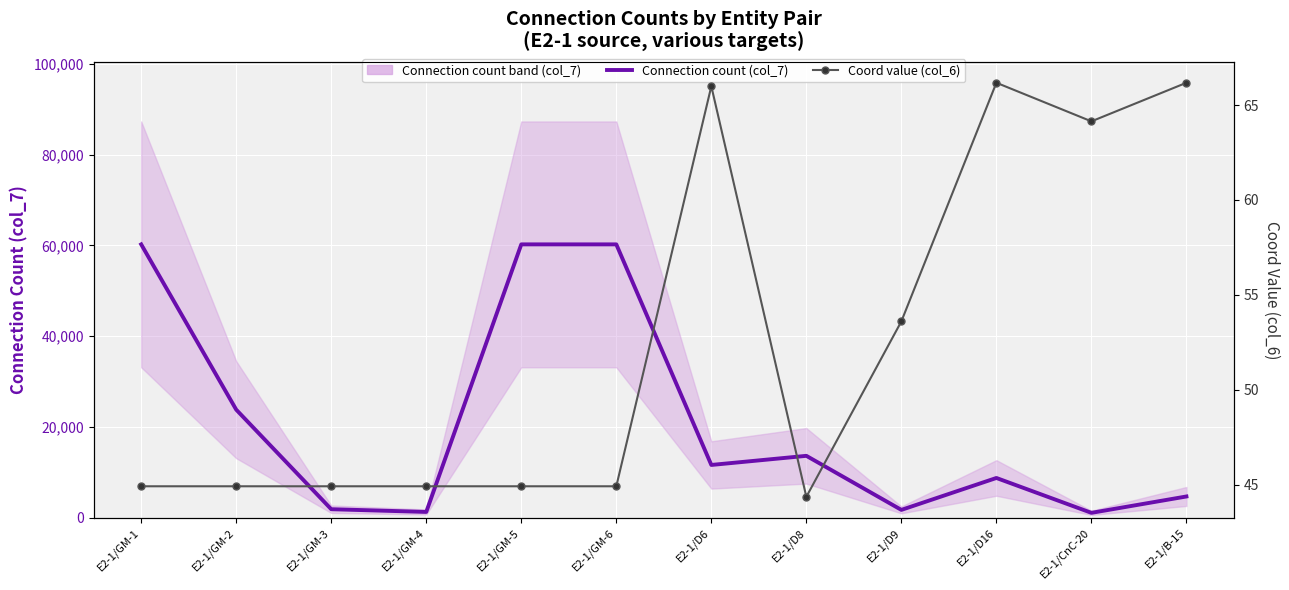

Rank the series by their average value, from highest to lowest.

Connection count (col_7), Coord value (col_6)